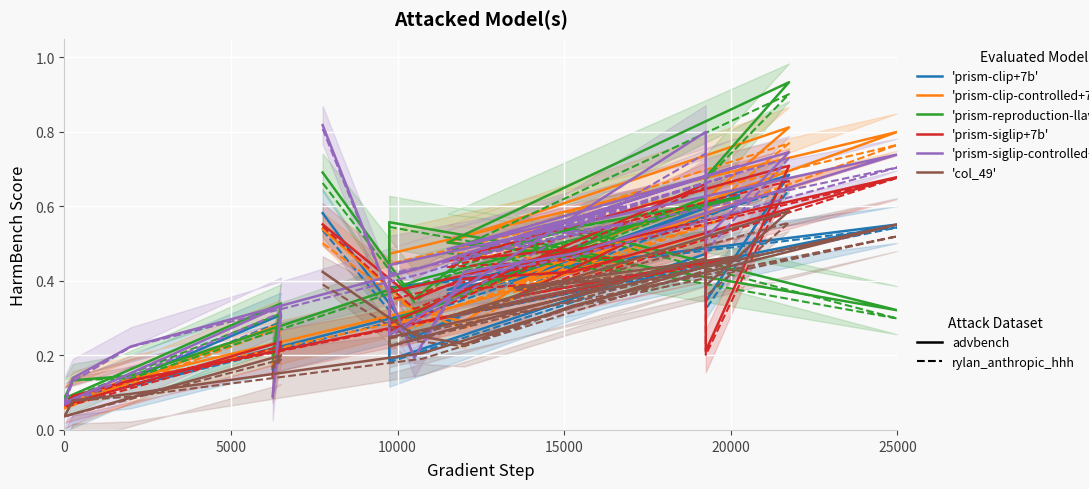

What is the value of the 'prism-clip-controlled+7b' point at the 16th from the left?

0.1